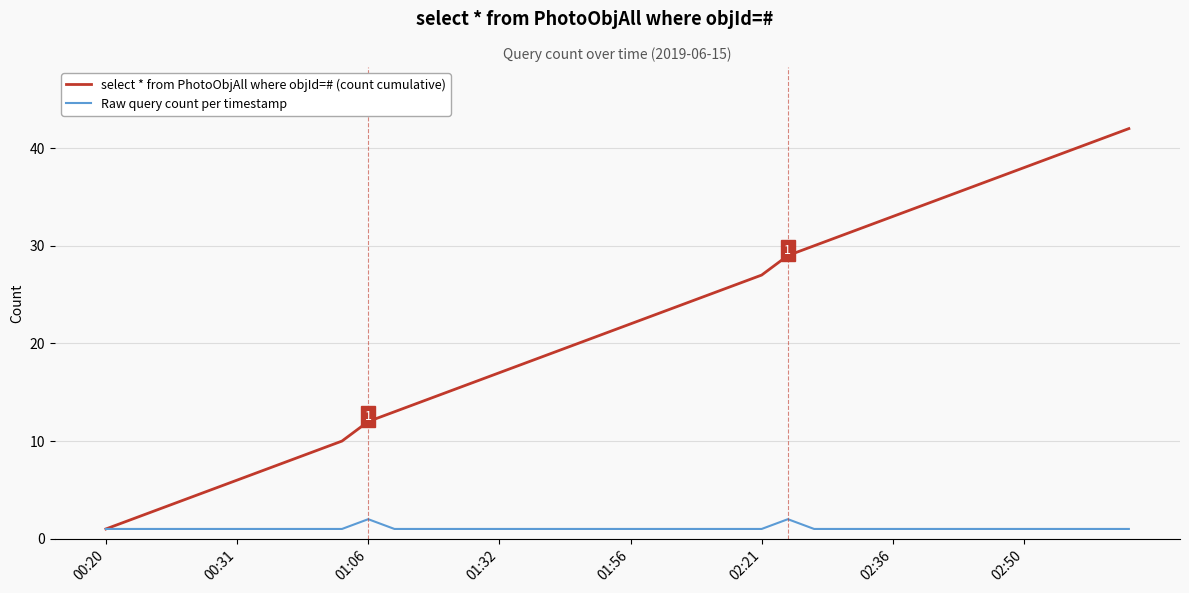

Which series has the widest spread of values?

select * from PhotoObjAll where objId=# (count cumulative)